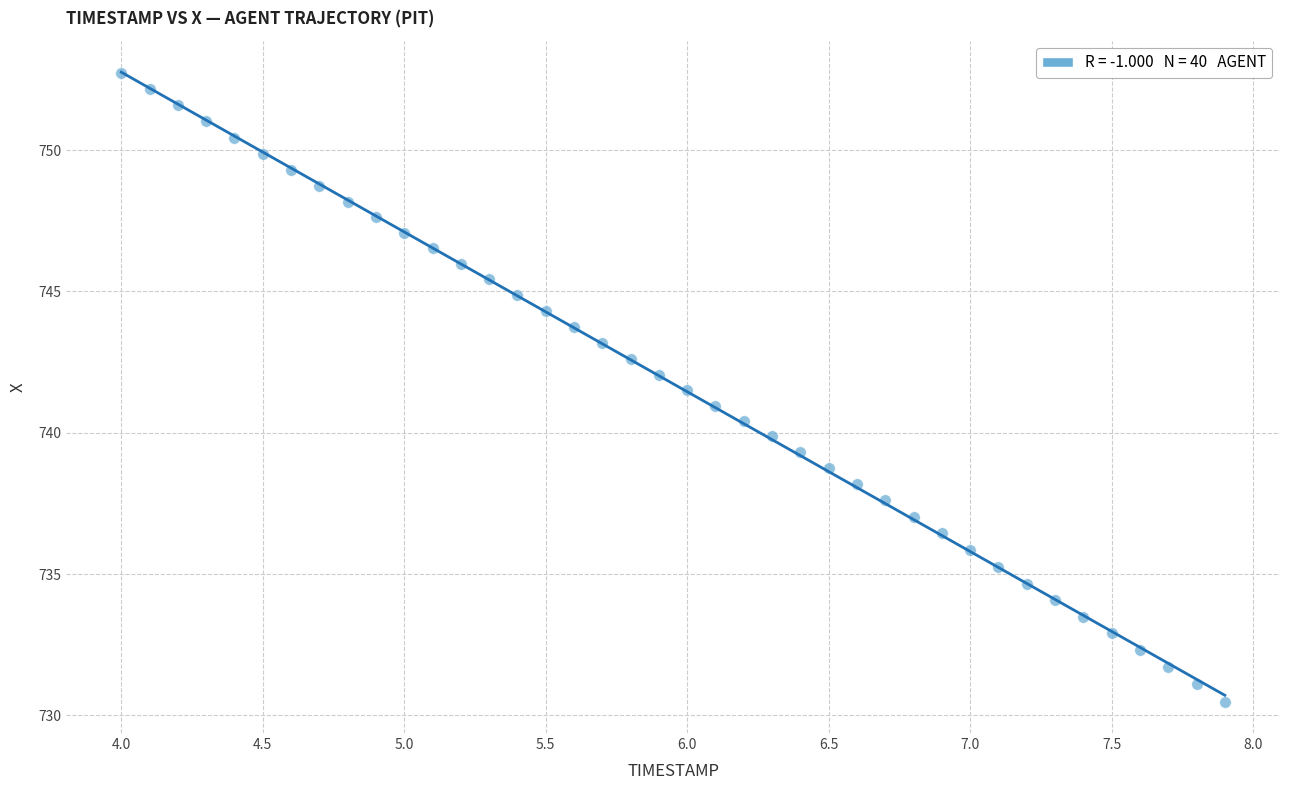

What is the range of Y values (max minus min)?

22.2